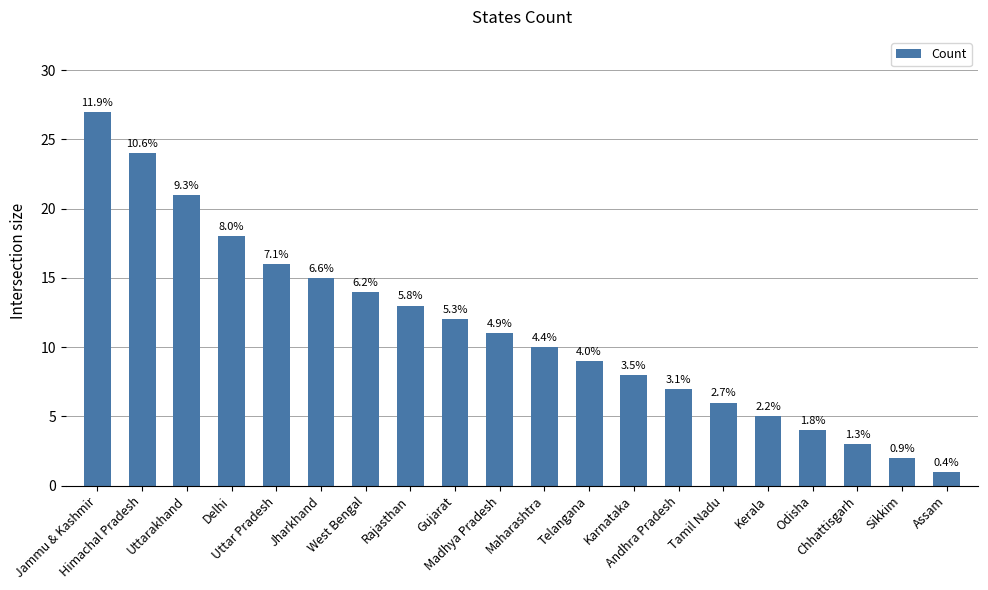

Is it true that the value at Maharashtra is 10?

True